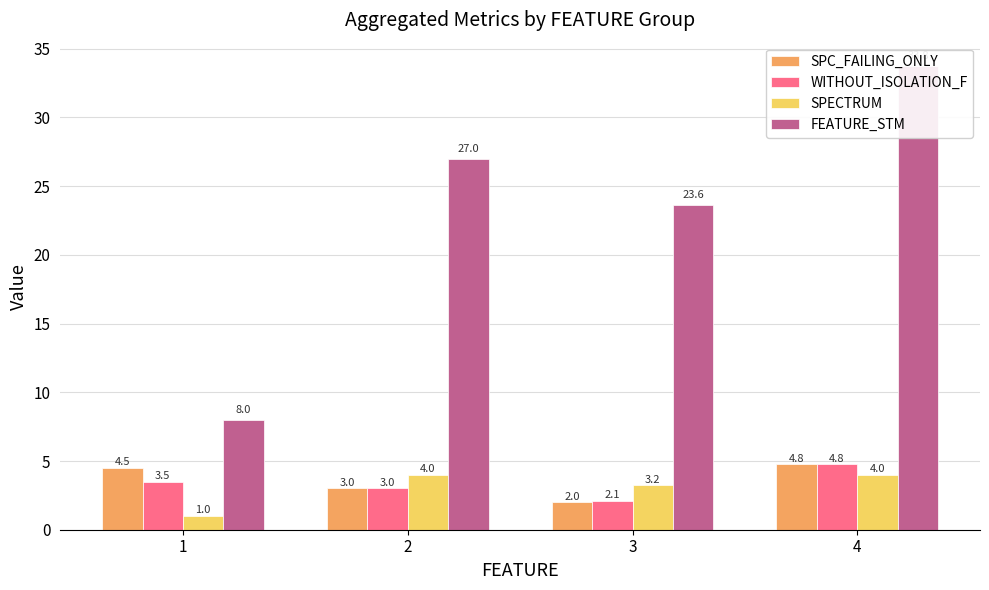

The value of WITHOUT_ISOLATION_F at 3 is 2.1. True or false?

True